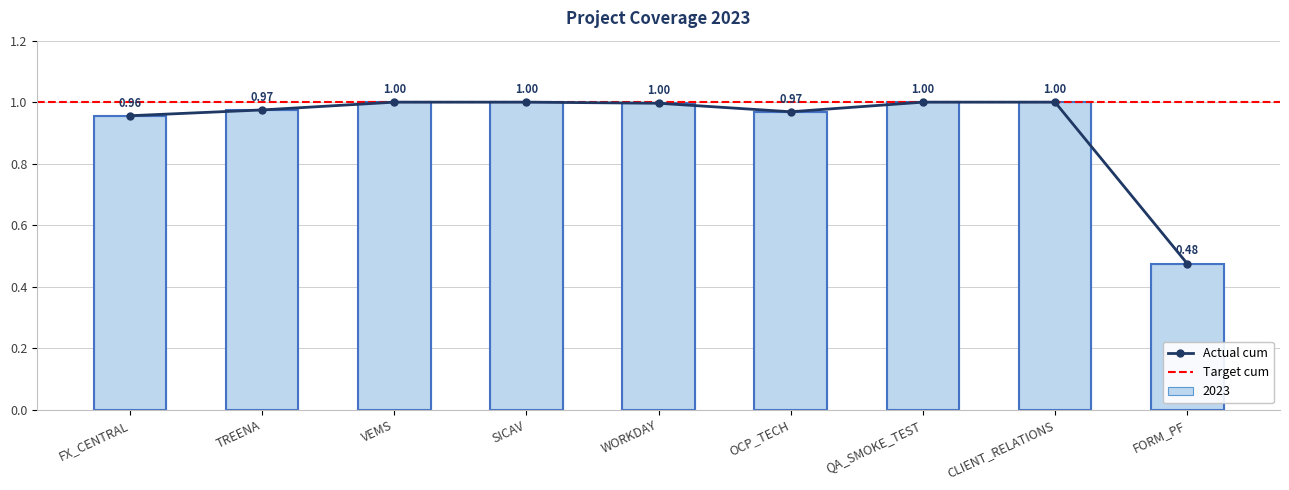

Are the bars horizontal?

No